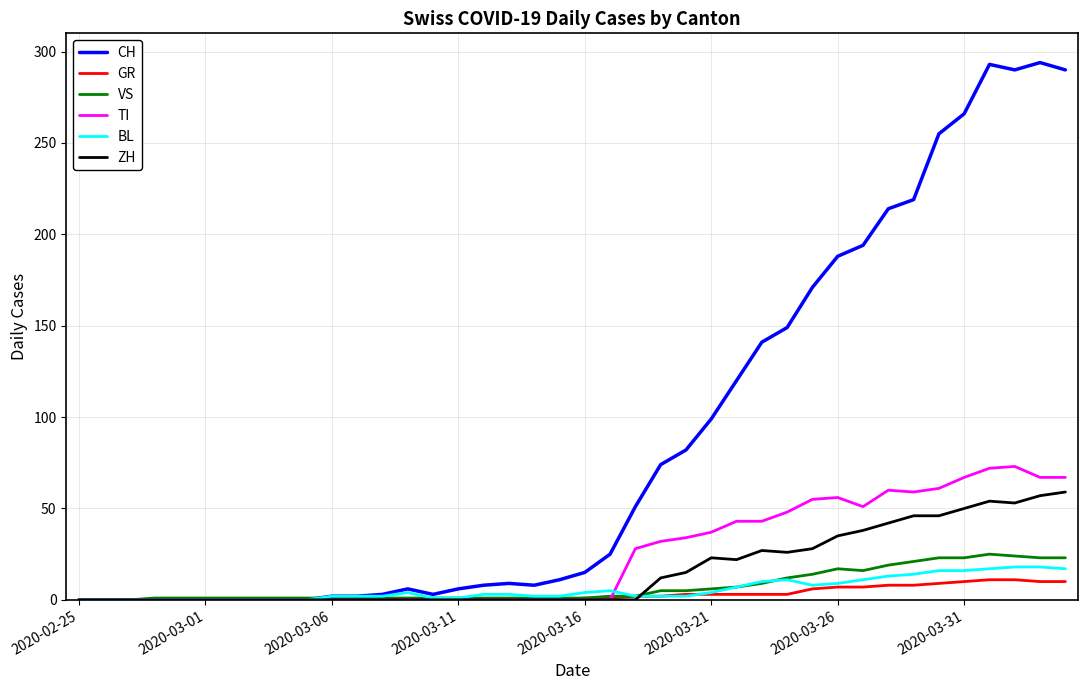

After their last crossing, which series has the higher values: VS or ZH?

ZH